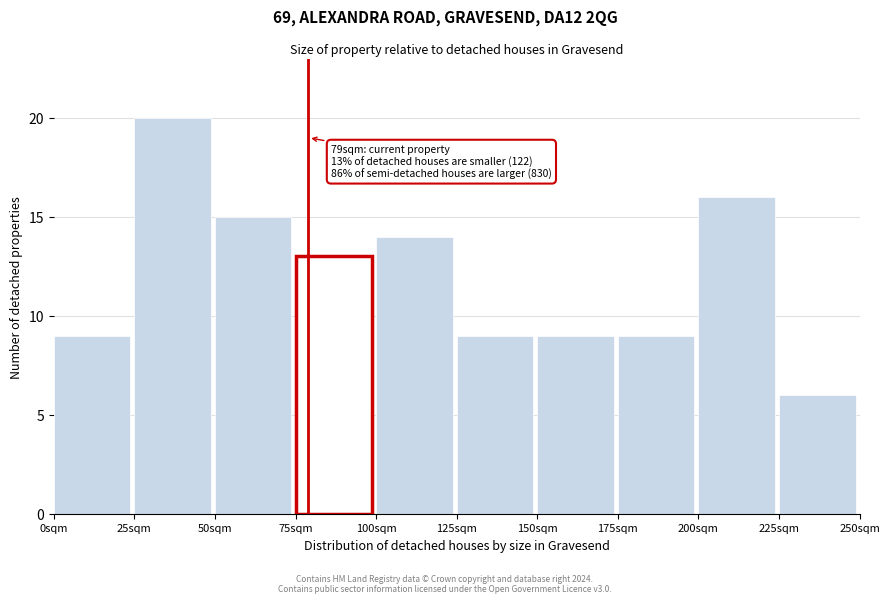

Which range on the x-axis has the tallest bar?

25 to 50